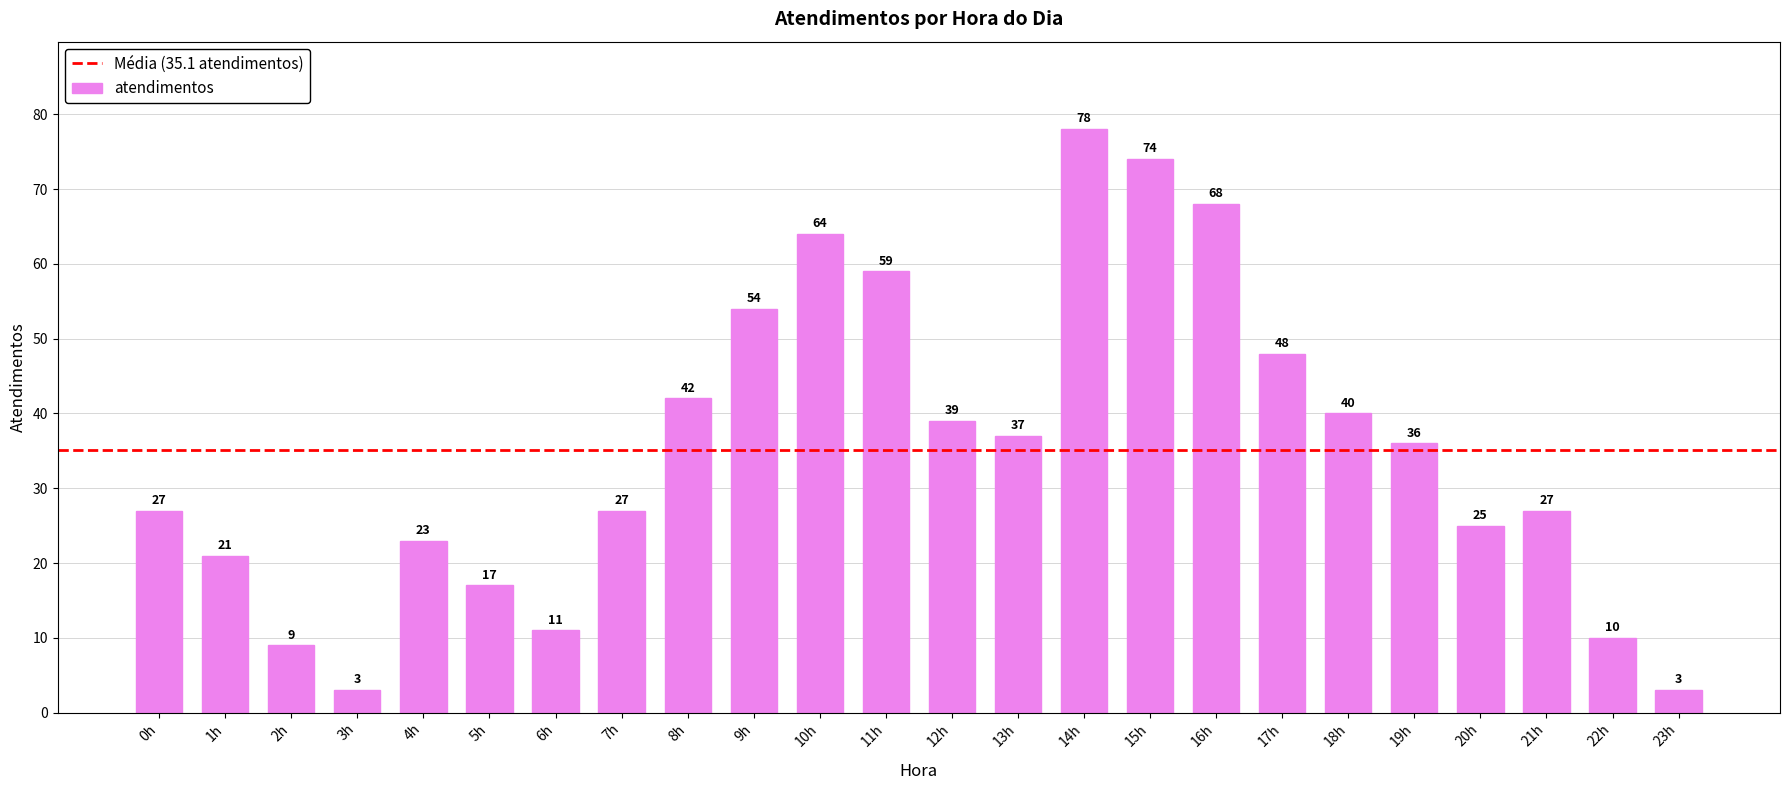

What is the difference between the second highest and minimum values?

71